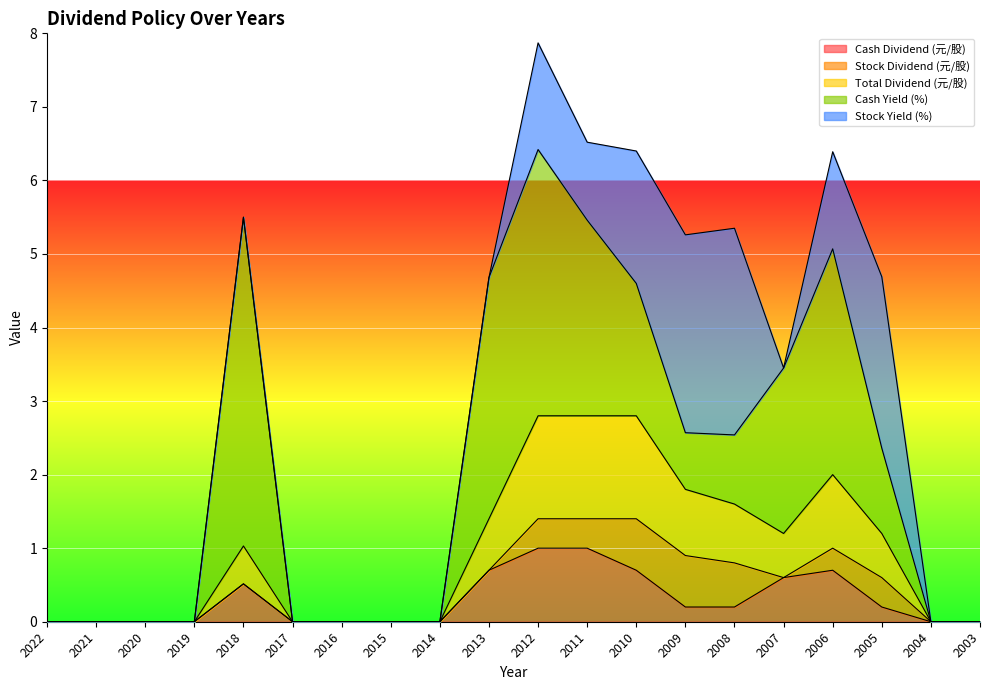

How many positive values does the Cash Yield (%) series have?

10